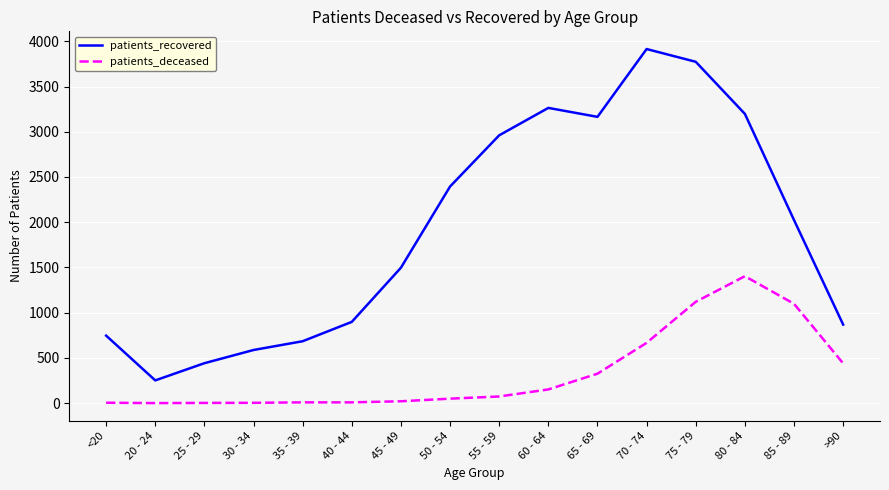

What is the difference between the maximum and minimum values in the patients_deceased series?

1403